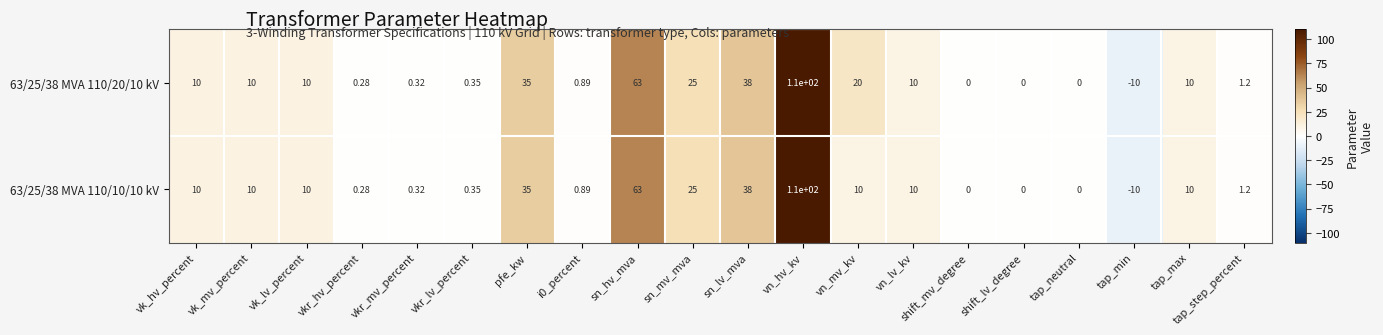

Which label corresponds to the largest value in the chart?

vn_hv_kv